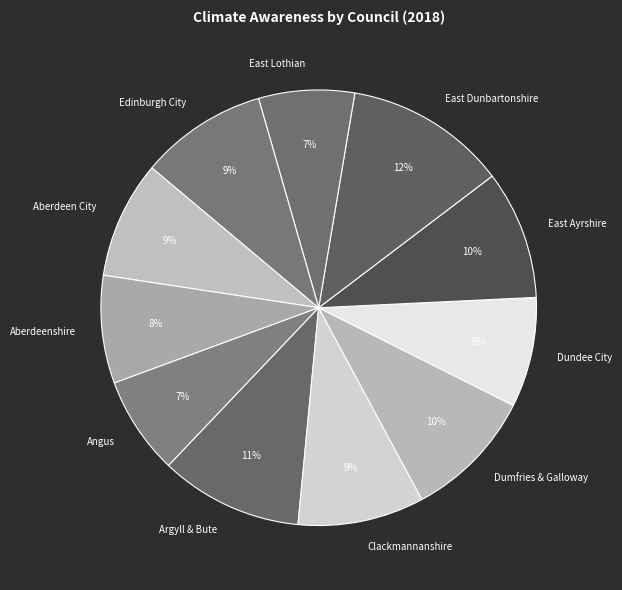

Does any single category account for the majority?

No